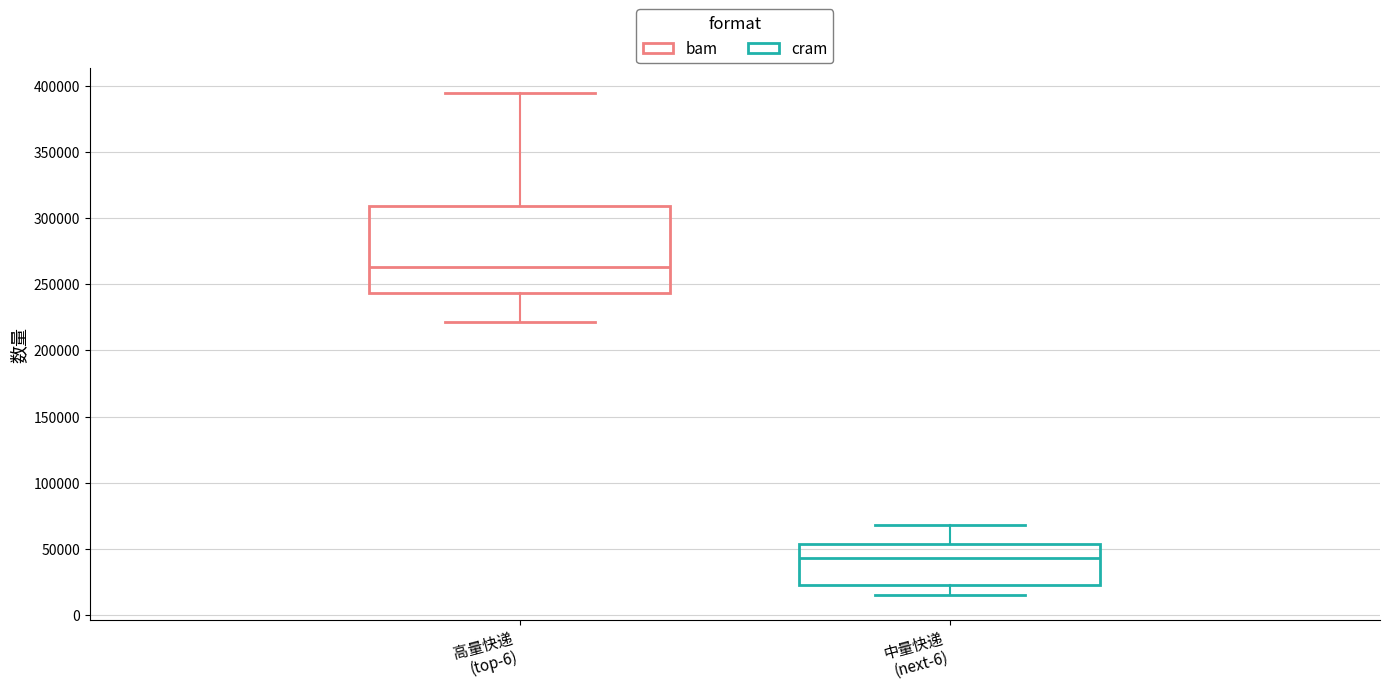

Comparing the boxes themselves (not the whiskers), which one is the tallest?

高量快递 (top-6)